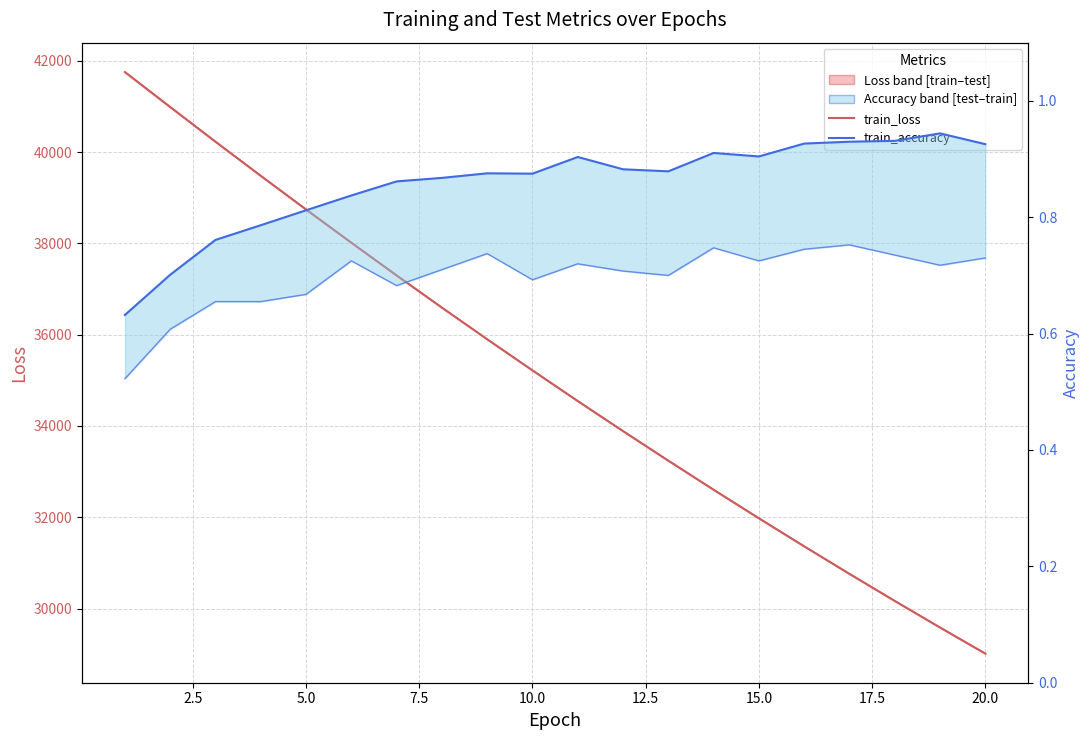

How many interior local peaks does the train_accuracy series have?

4